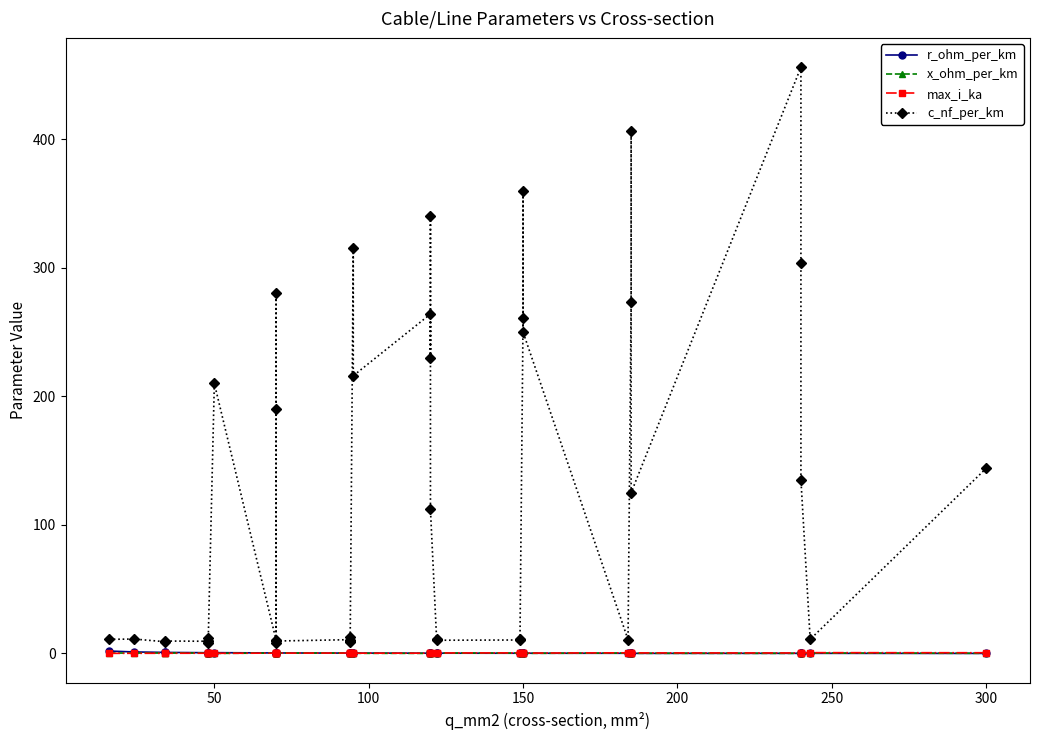

Is this an area chart (filled region under the line)?

No